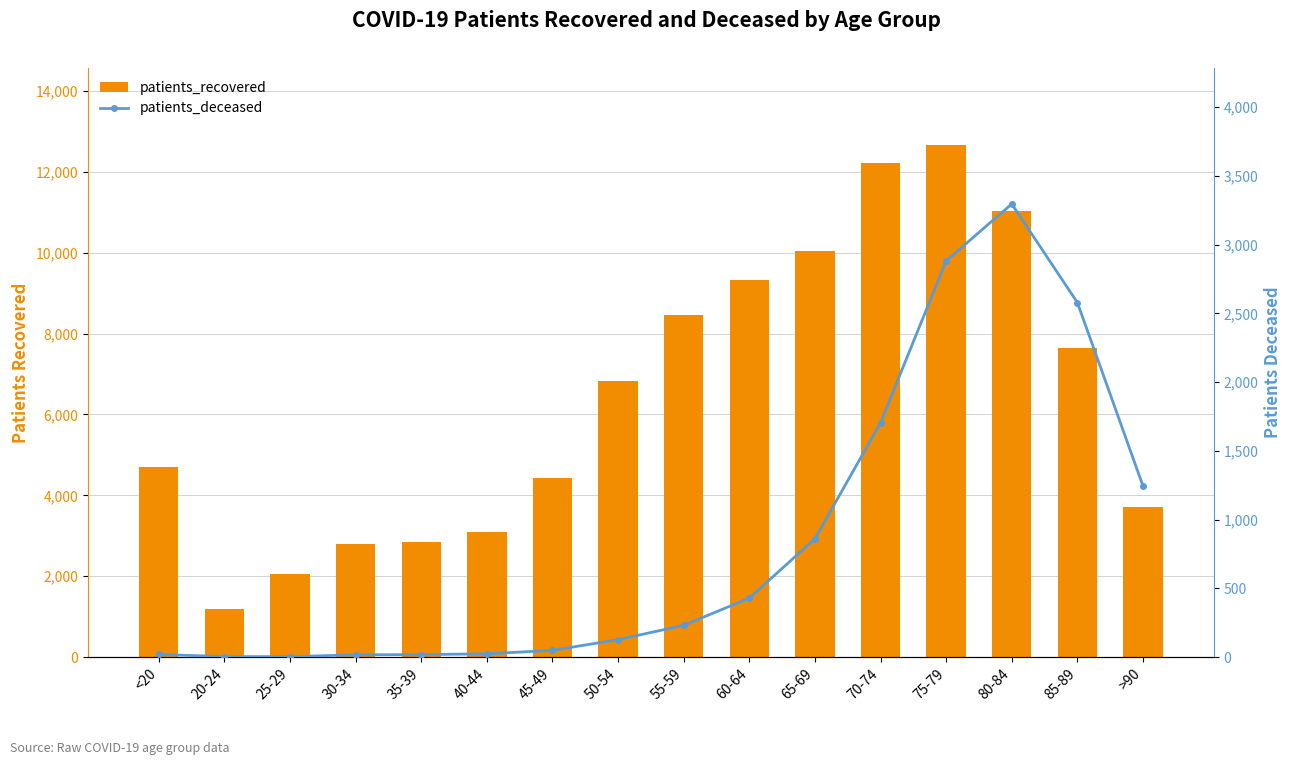

Read the patients_deceased value at 35-39.

18